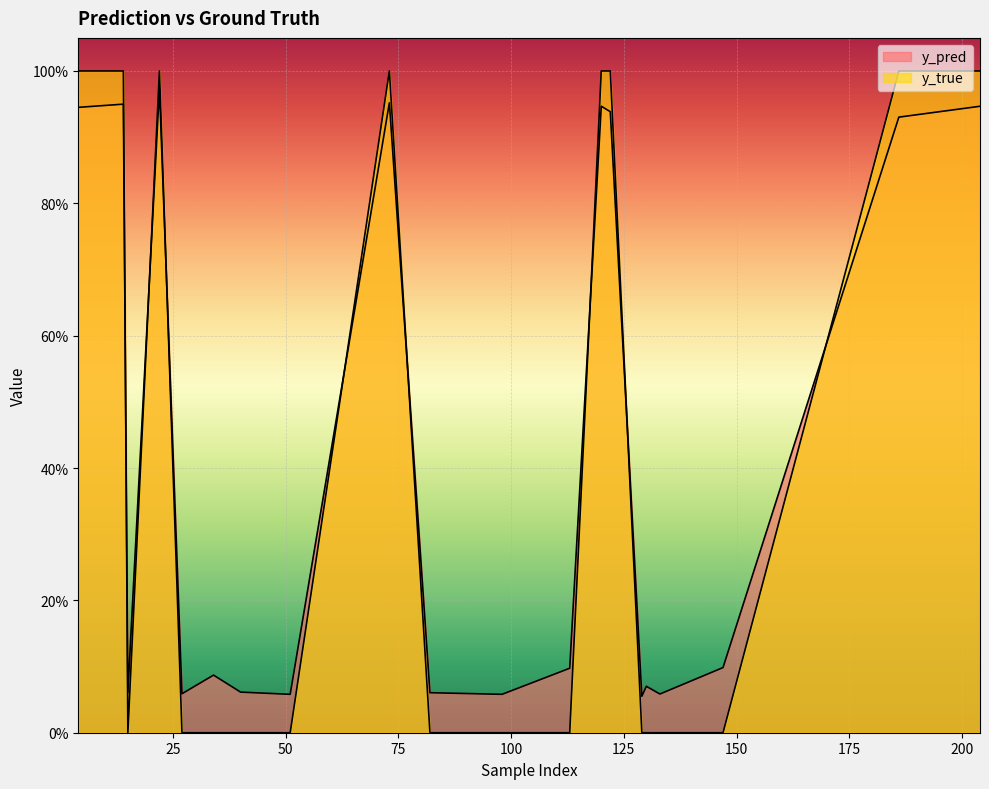

Where is the first local minimum for y_true?

15